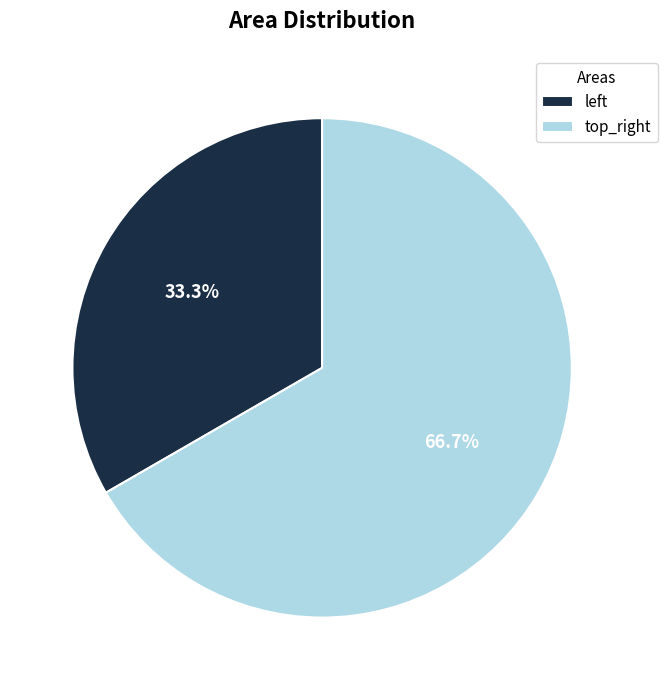

Is there a majority slice in this chart?

Yes